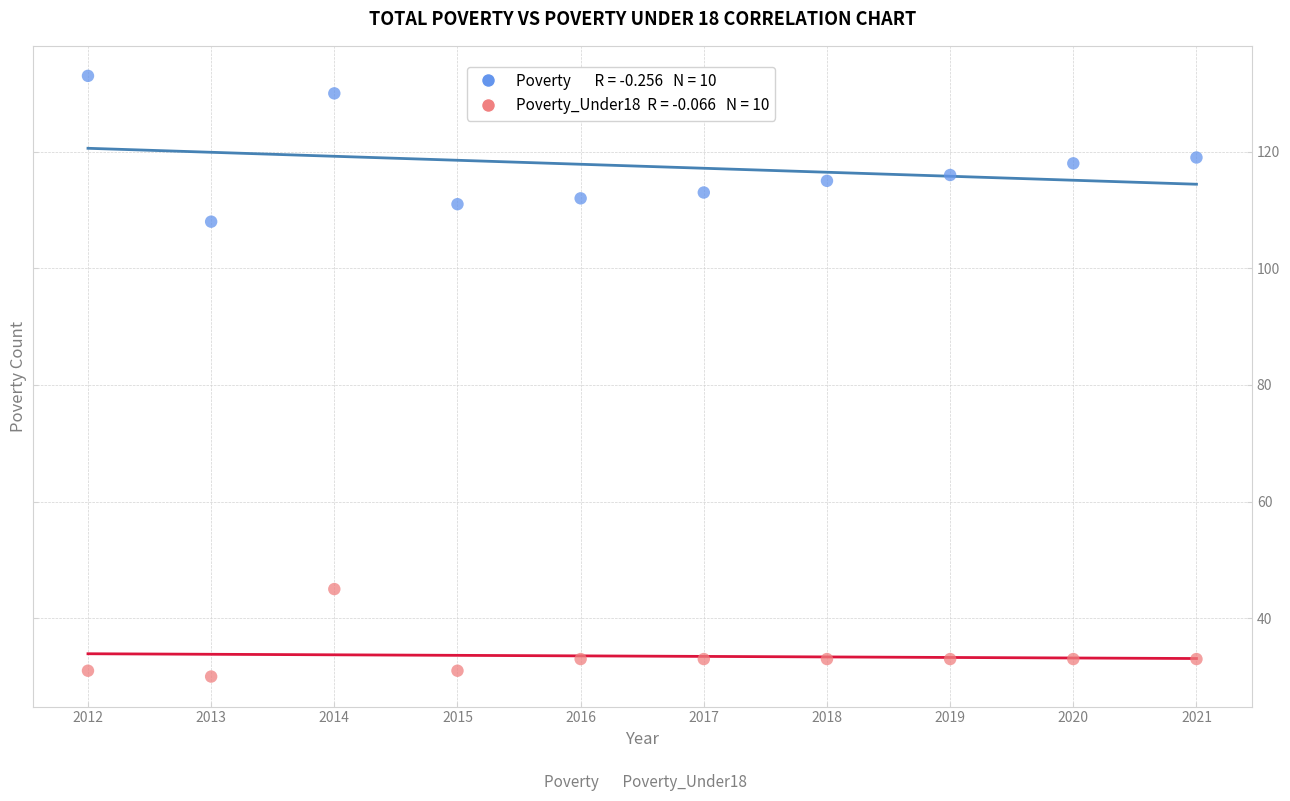

Across all series, what Y value is closest to 81?

108